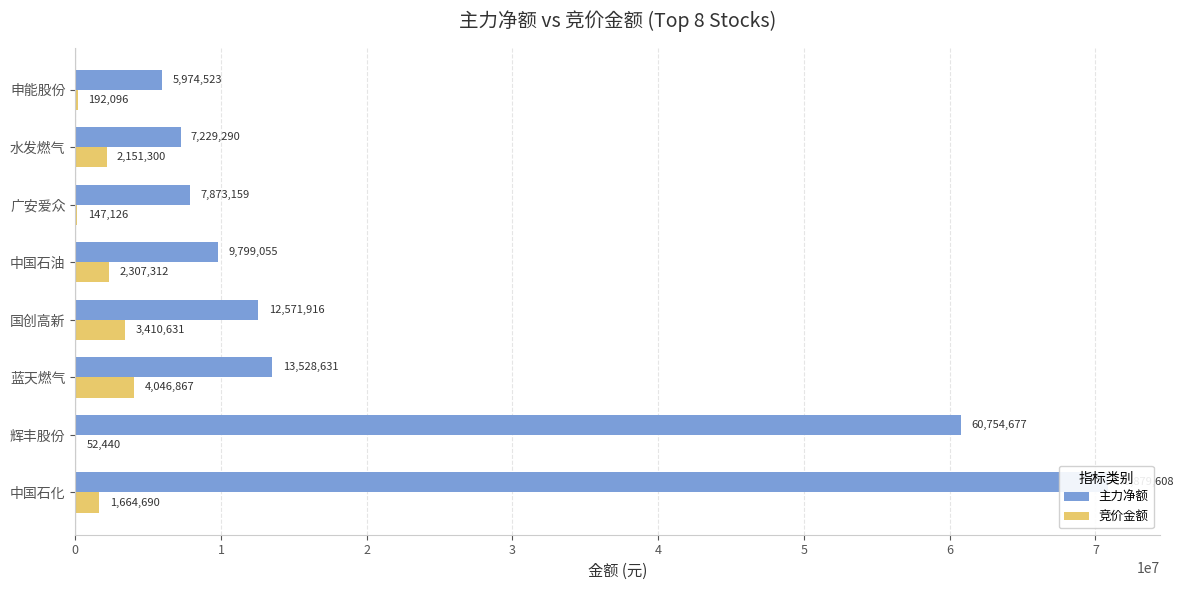

Which series has the widest spread of values?

主力净额